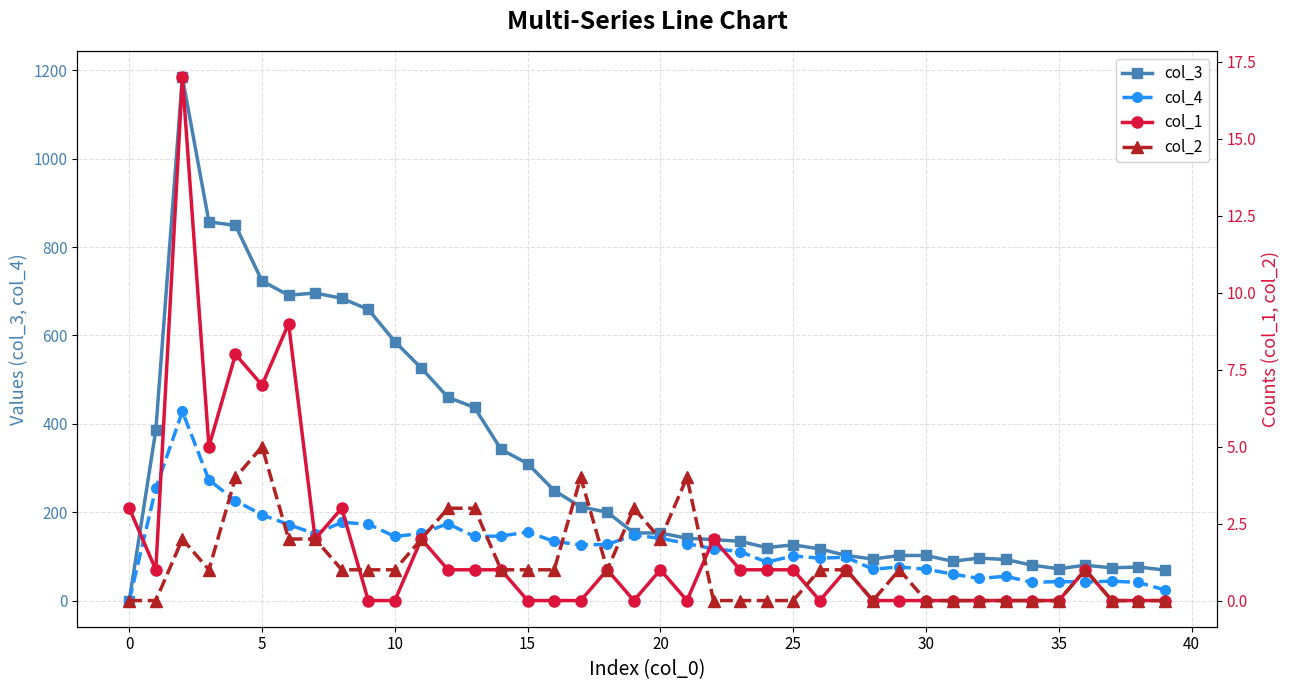

True or false: col_3 has more than 0 points higher than both neighbors.

True